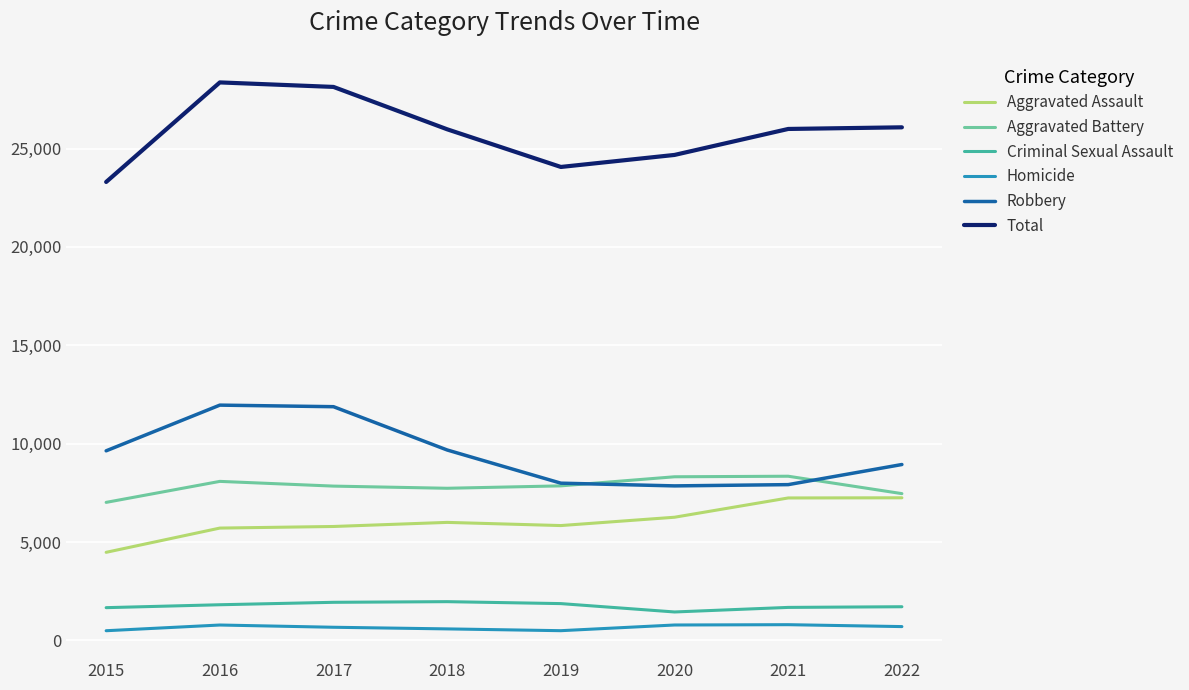

Between 2015 and 2016, which series saw the biggest shift?

Total